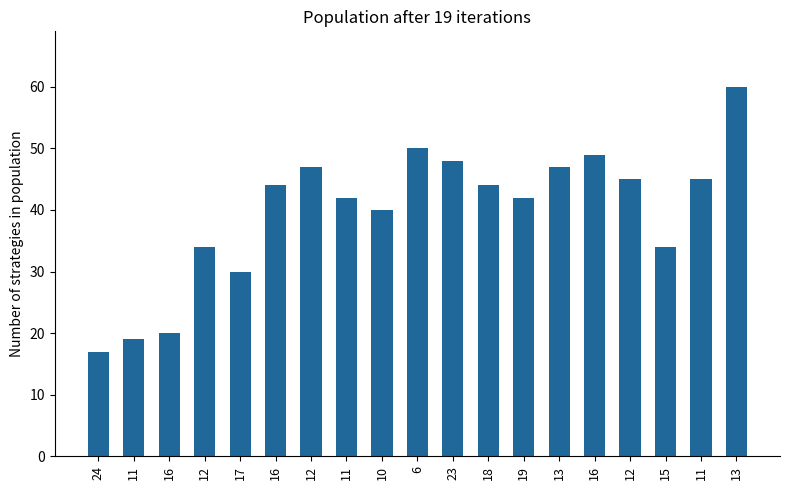

How many data points are less than 44?

9